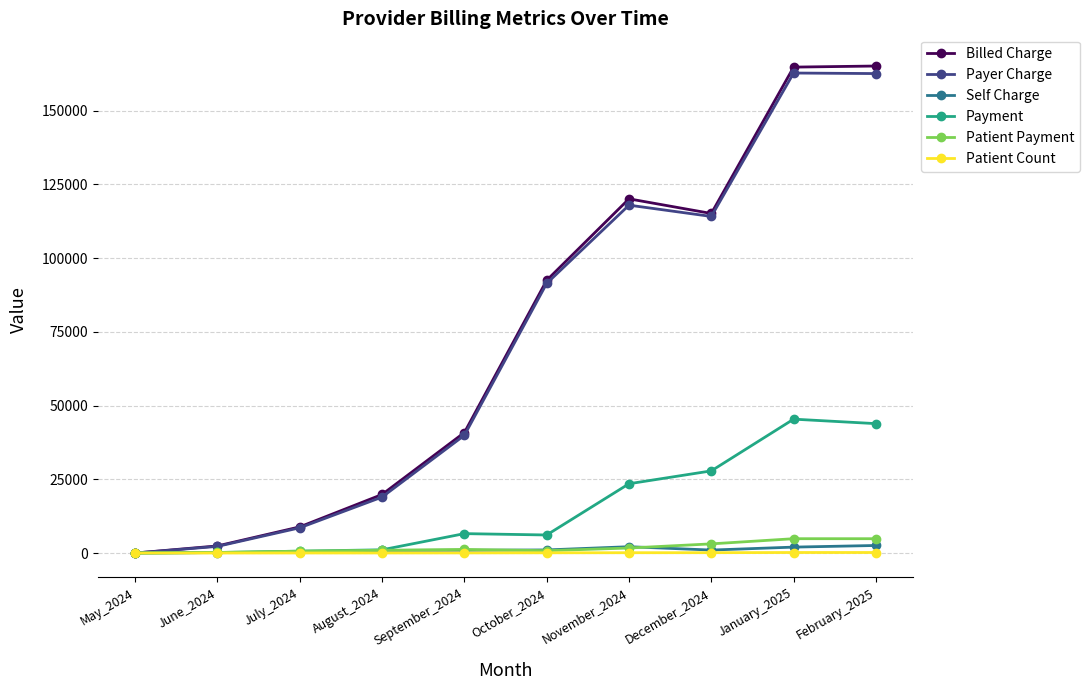

How many positive values does the Billed Charge series have?

9